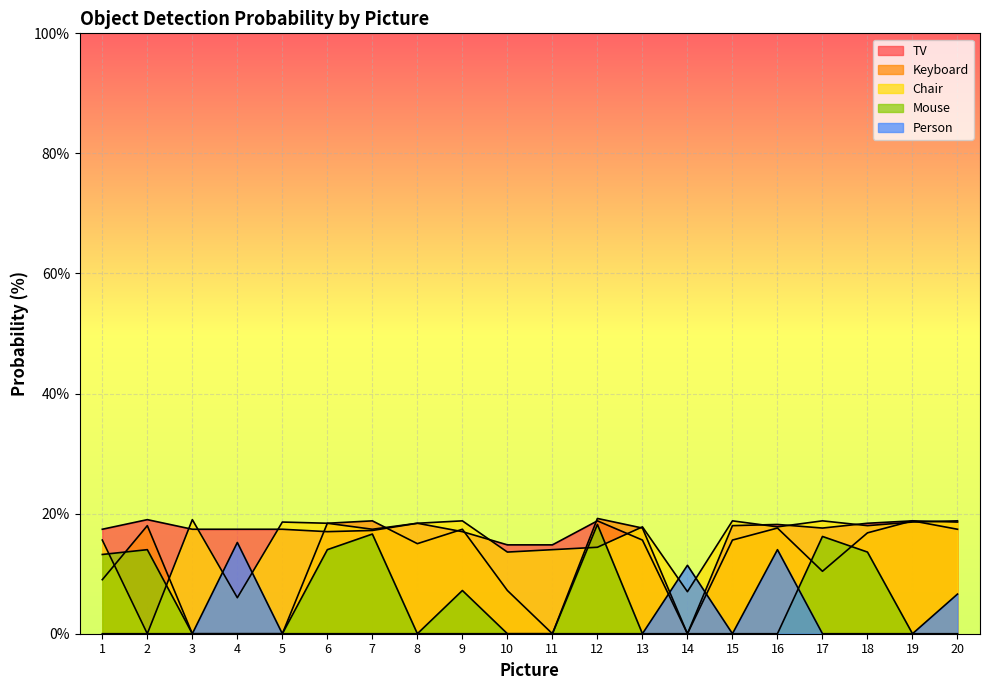

The value of Chair at 9 is 18.8. True or false?

True